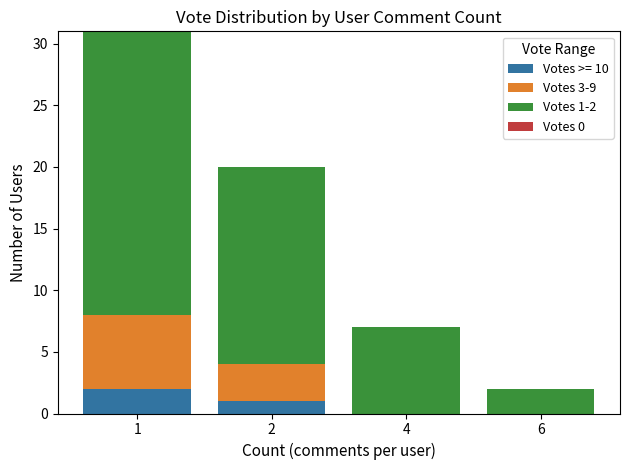

What is the total value across all series at 4?

7